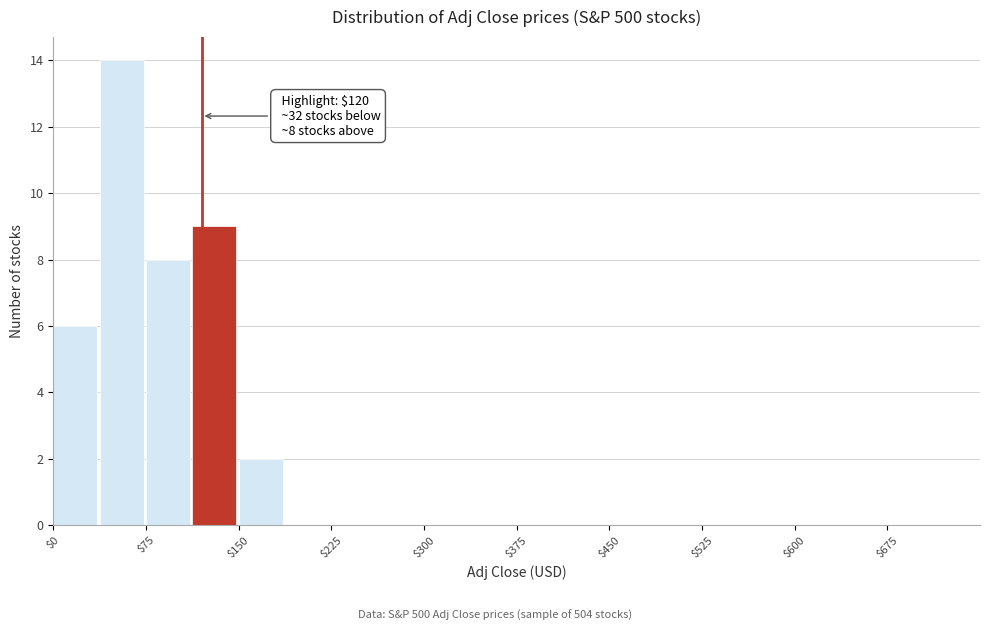

Around what value on the x-axis is the tallest bar? Give the approximate position of its centre, as read against the axis.

60